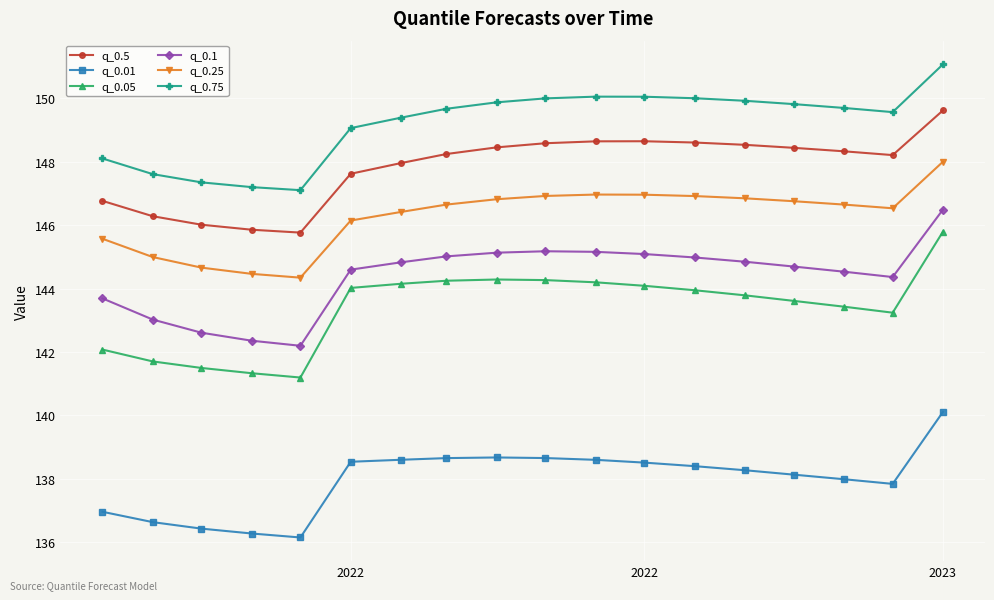

What are all the series names shown in the legend?

q_0.5, q_0.01, q_0.05, q_0.1, q_0.25, q_0.75